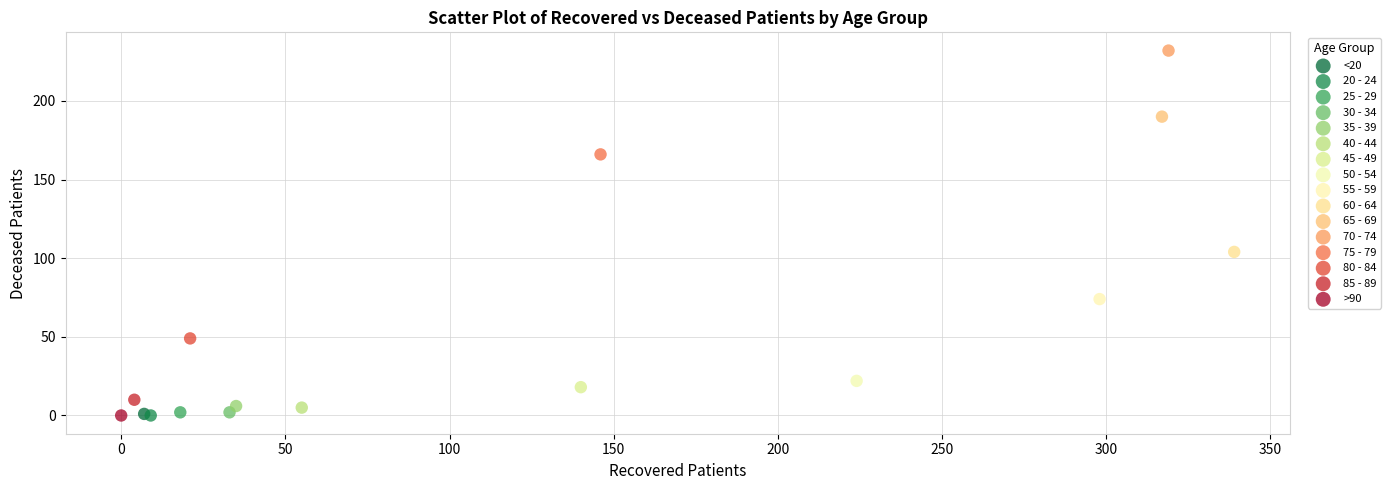

What are all the series names shown in the legend?

<20, 20 - 24, 25 - 29, 30 - 34, 35 - 39, 40 - 44, 45 - 49, 50 - 54, 55 - 59, 60 - 64, 65 - 69, 70 - 74, 75 - 79, 80 - 84, 85 - 89, >90